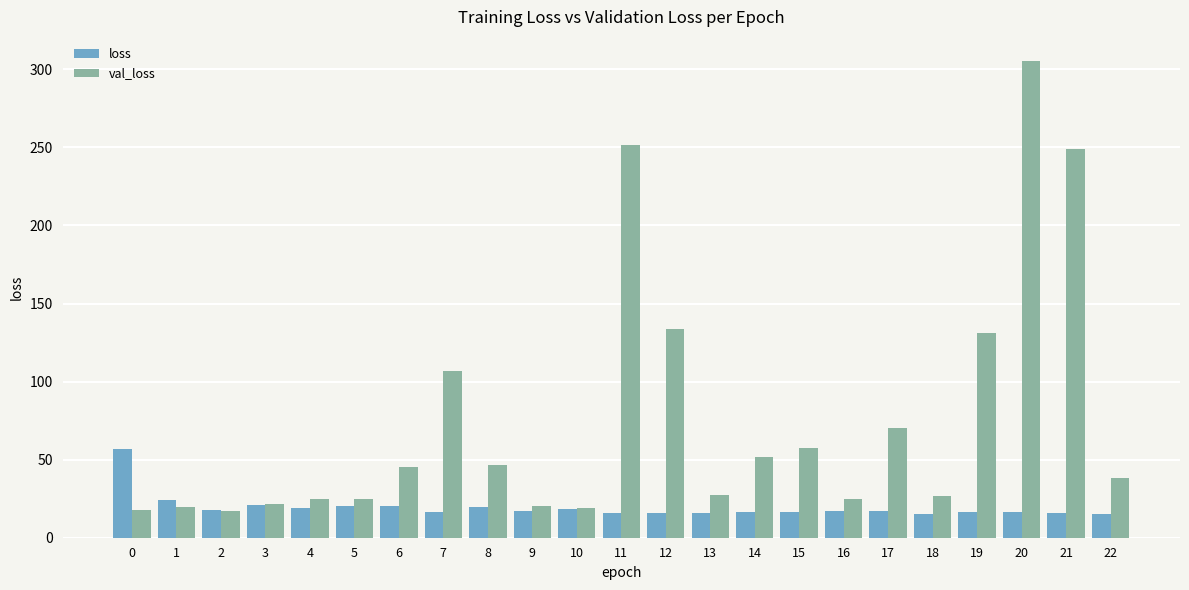

Is the value of loss at 2 greater than the value of val_loss at 8?

No